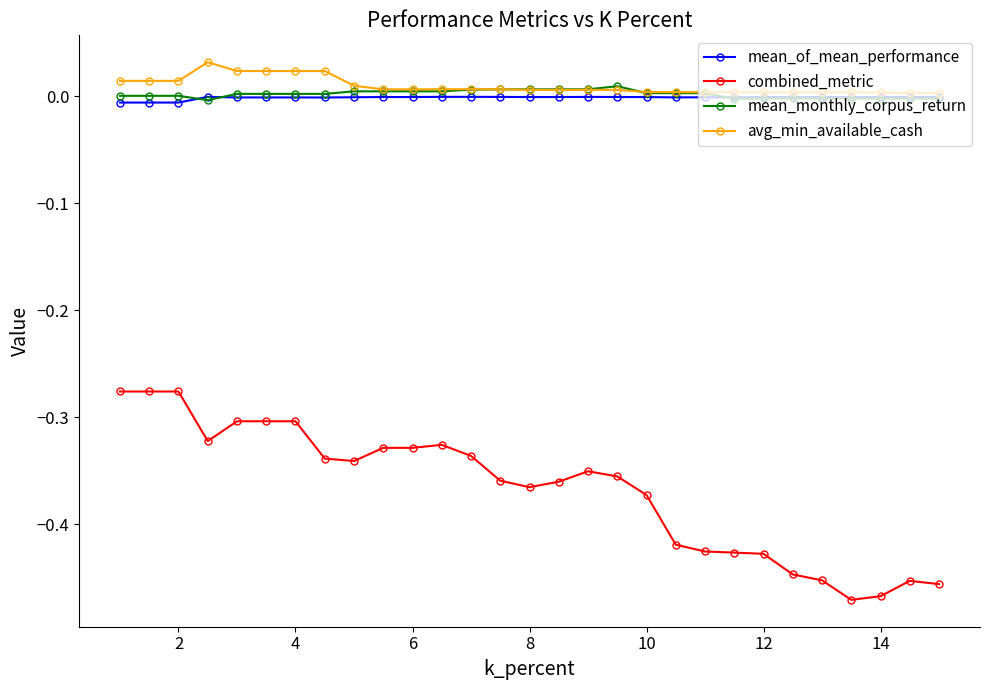

True or false: combined_metric and avg_min_available_cash cross at least once.

False